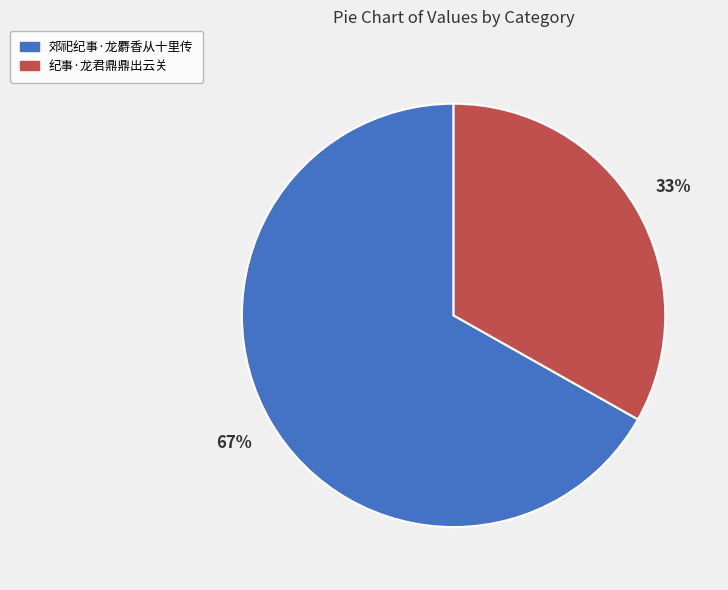

Which has a higher value, 郊祀纪事·龙麝香从十里传 or 纪事·龙君鼎鼎出云关?

郊祀纪事·龙麝香从十里传